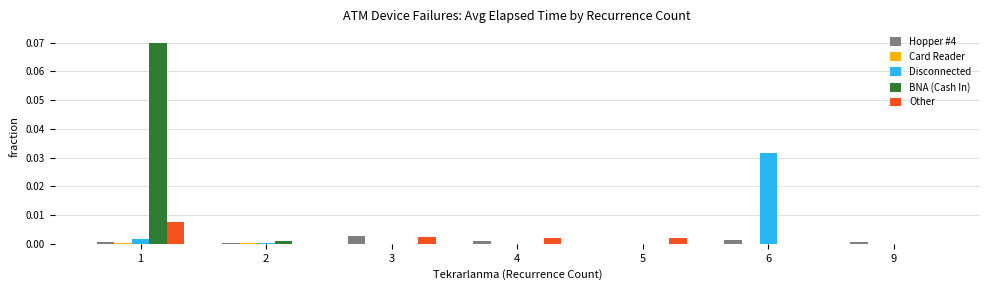

True or false: BNA (Cash In) has a value of 0.0 at 9.

True